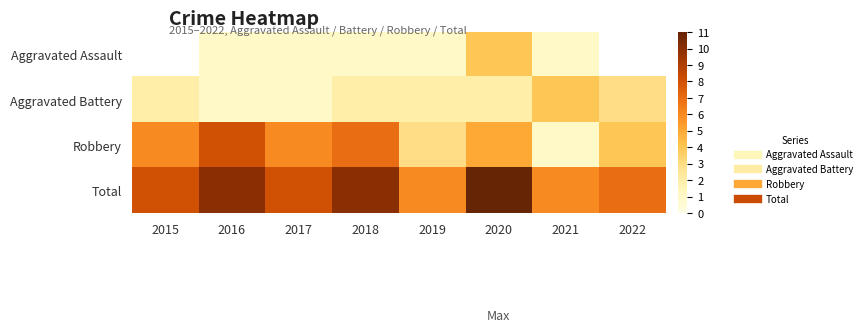

True or false: Aggravated Assault has a value of 1.0 at 2021.

True